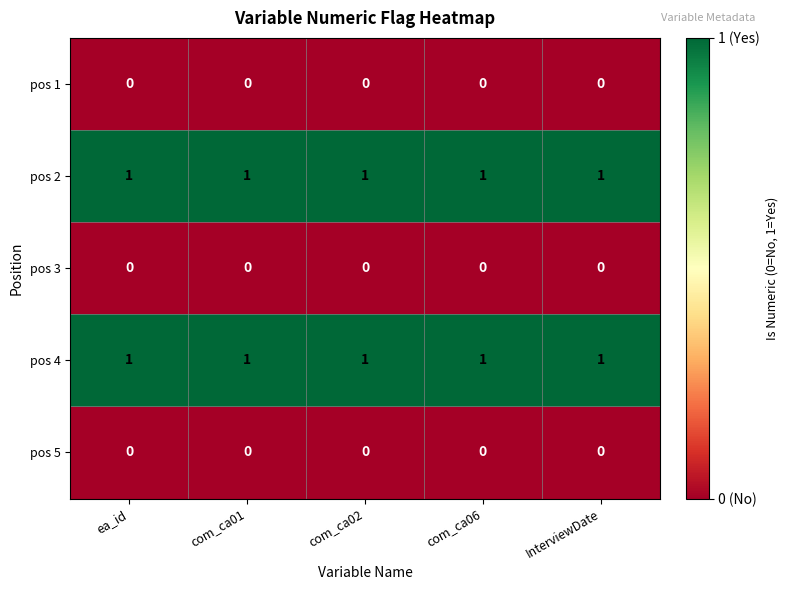

At how many categories does at least one series exceed 0?

5